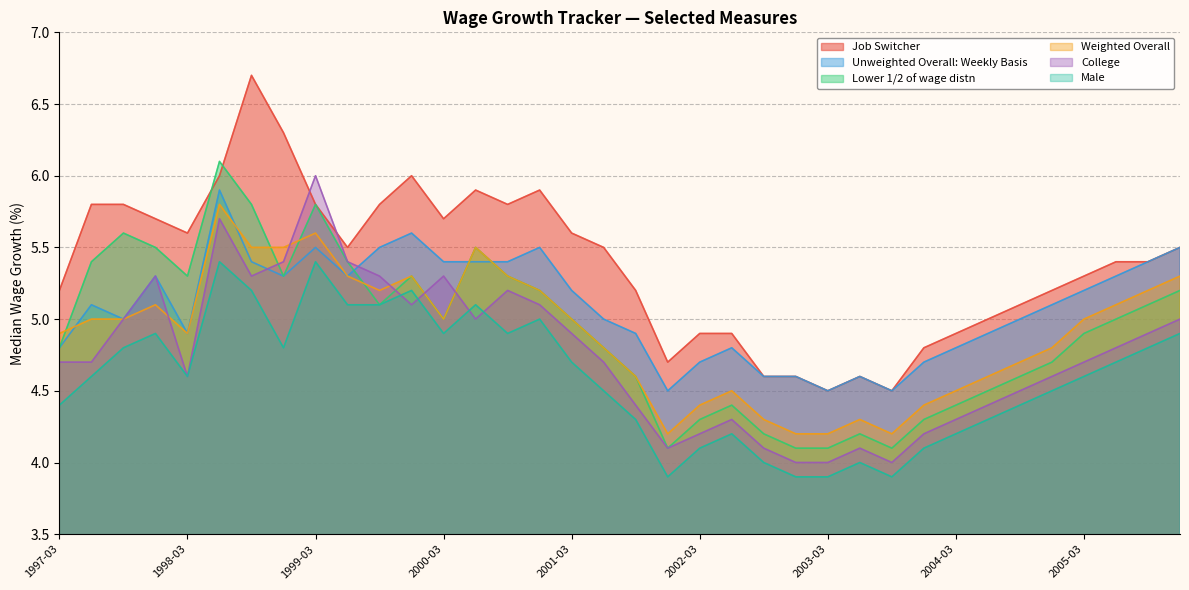

Reading left to right, list all the values displayed in this chart.

Job Switcher: 1997-03=5.2	1997-06=5.8	1997-09=5.8	1997-12=5.7	1998-03=5.6	1998-06=6.0	1998-09=6.7	1998-12=6.3	1999-03=5.8	1999-06=5.5	1999-09=5.8	1999-12=6.0	2000-03=5.7	2000-06=5.9	2000-09=5.8	2000-12=5.9	2001-03=5.6	2001-06=5.5	2001-09=5.2	2001-12=4.7	2002-03=4.9	2002-06=4.9	2002-09=4.6	2002-12=4.6	2003-03=4.5	2003-06=4.6	2003-09=4.5	2003-12=4.8	2004-03=4.9	2004-06=5.0	2004-09=5.1	2004-12=5.2	2005-03=5.3	2005-06=5.4	2005-09=5.4	2005-12=5.5
Unweighted Overall: Weekly Basis: 1997-03=4.8	1997-06=5.1	1997-09=5.0	1997-12=5.3	1998-03=4.9	1998-06=5.9	1998-09=5.4	1998-12=5.3	1999-03=5.5	1999-06=5.3	1999-09=5.5	1999-12=5.6	2000-03=5.4	2000-06=5.4	2000-09=5.4	2000-12=5.5	2001-03=5.2	2001-06=5.0	2001-09=4.9	2001-12=4.5	2002-03=4.7	2002-06=4.8	2002-09=4.6	2002-12=4.6	2003-03=4.5	2003-06=4.6	2003-09=4.5	2003-12=4.7	2004-03=4.8	2004-06=4.9	2004-09=5.0	2004-12=5.1	2005-03=5.2	2005-06=5.3	2005-09=5.4	2005-12=5.5
Lower 1/2 of wage distn: 1997-03=4.8	1997-06=5.4	1997-09=5.6	1997-12=5.5	1998-03=5.3	1998-06=6.1	1998-09=5.8	1998-12=5.3	1999-03=5.8	1999-06=5.4	1999-09=5.1	1999-12=5.3	2000-03=5.0	2000-06=5.5	2000-09=5.3	2000-12=5.2	2001-03=5.0	2001-06=4.8	2001-09=4.6	2001-12=4.1	2002-03=4.3	2002-06=4.4	2002-09=4.2	2002-12=4.1	2003-03=4.1	2003-06=4.2	2003-09=4.1	2003-12=4.3	2004-03=4.4	2004-06=4.5	2004-09=4.6	2004-12=4.7	2005-03=4.9	2005-06=5.0	2005-09=5.1	2005-12=5.2
College: 1997-03=4.7	1997-06=4.7	1997-09=5.0	1997-12=5.3	1998-03=4.6	1998-06=5.7	1998-09=5.3	1998-12=5.4	1999-03=6.0	1999-06=5.4	1999-09=5.3	1999-12=5.1	2000-03=5.3	2000-06=5.0	2000-09=5.2	2000-12=5.1	2001-03=4.9	2001-06=4.7	2001-09=4.4	2001-12=4.1	2002-03=4.2	2002-06=4.3	2002-09=4.1	2002-12=4.0	2003-03=4.0	2003-06=4.1	2003-09=4.0	2003-12=4.2	2004-03=4.3	2004-06=4.4	2004-09=4.5	2004-12=4.6	2005-03=4.7	2005-06=4.8	2005-09=4.9	2005-12=5.0
Male: 1997-03=4.4	1997-06=4.6	1997-09=4.8	1997-12=4.9	1998-03=4.6	1998-06=5.4	1998-09=5.2	1998-12=4.8	1999-03=5.4	1999-06=5.1	1999-09=5.1	1999-12=5.2	2000-03=4.9	2000-06=5.1	2000-09=4.9	2000-12=5.0	2001-03=4.7	2001-06=4.5	2001-09=4.3	2001-12=3.9	2002-03=4.1	2002-06=4.2	2002-09=4.0	2002-12=3.9	2003-03=3.9	2003-06=4.0	2003-09=3.9	2003-12=4.1	2004-03=4.2	2004-06=4.3	2004-09=4.4	2004-12=4.5	2005-03=4.6	2005-06=4.7	2005-09=4.8	2005-12=4.9
Weighted Overall: 1997-03=4.9	1997-06=5.0	1997-09=5.0	1997-12=5.1	1998-03=4.9	1998-06=5.8	1998-09=5.5	1998-12=5.5	1999-03=5.6	1999-06=5.3	1999-09=5.2	1999-12=5.3	2000-03=5.0	2000-06=5.5	2000-09=5.3	2000-12=5.2	2001-03=5.0	2001-06=4.8	2001-09=4.6	2001-12=4.2	2002-03=4.4	2002-06=4.5	2002-09=4.3	2002-12=4.2	2003-03=4.2	2003-06=4.3	2003-09=4.2	2003-12=4.4	2004-03=4.5	2004-06=4.6	2004-09=4.7	2004-12=4.8	2005-03=5.0	2005-06=5.1	2005-09=5.2	2005-12=5.3